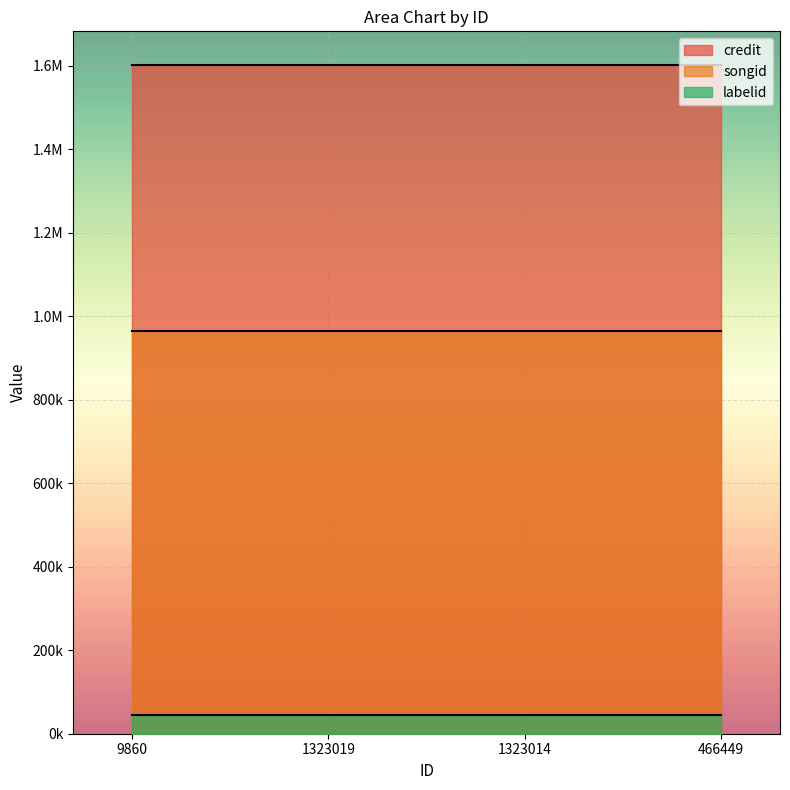

At which category is the sum across all series the highest?

9860